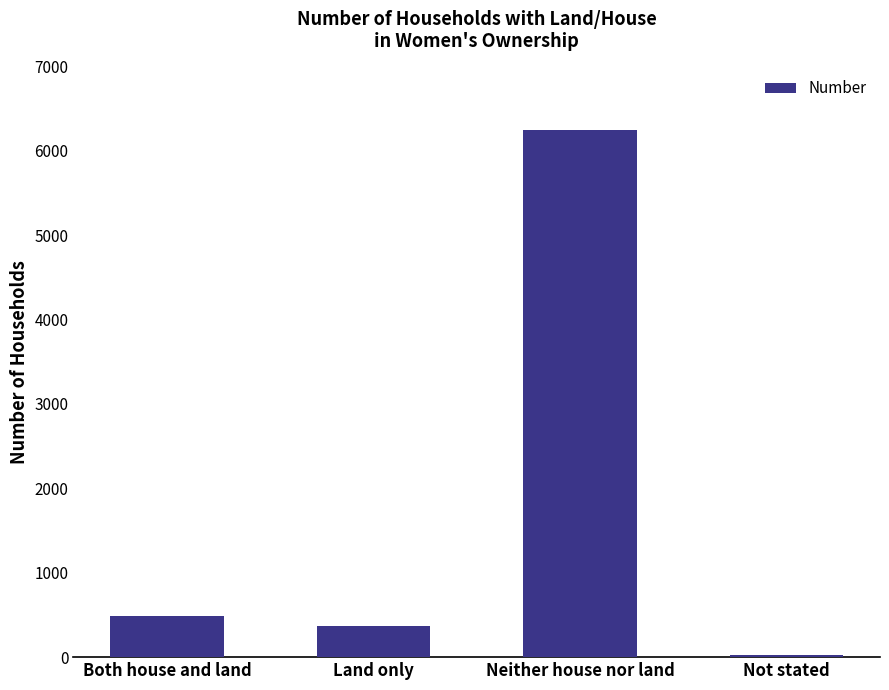

How many categories are shown in the chart?

4